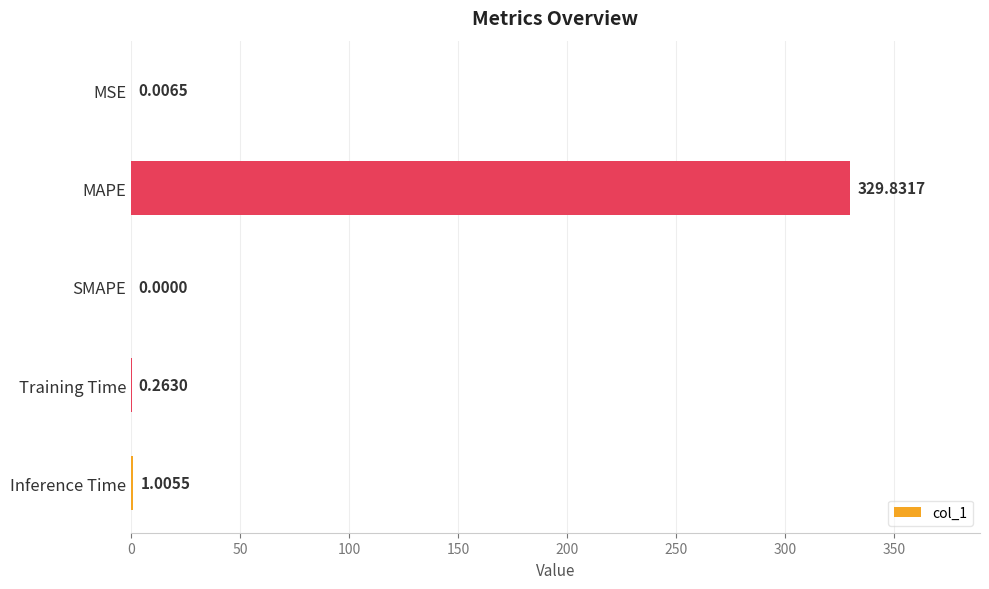

Where is the data nearest to the value 164?

Inference Time